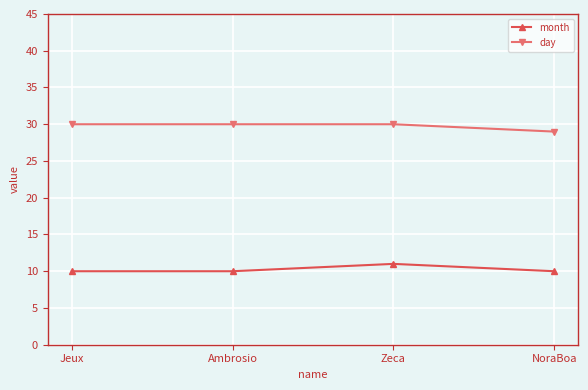

What is the average value of the day series?

30